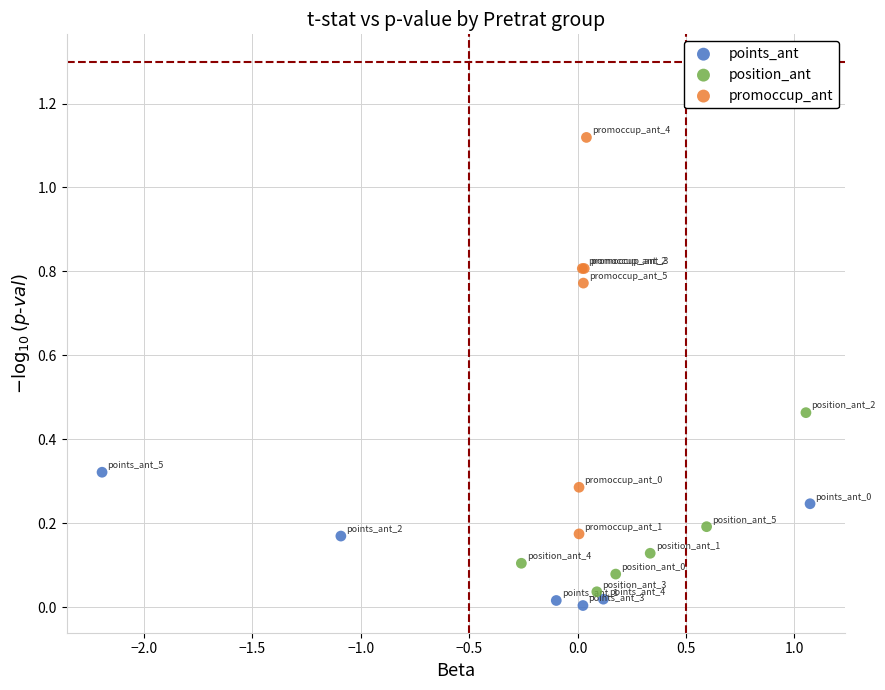

Which series has the widest spread of Y values?

promoccup_ant